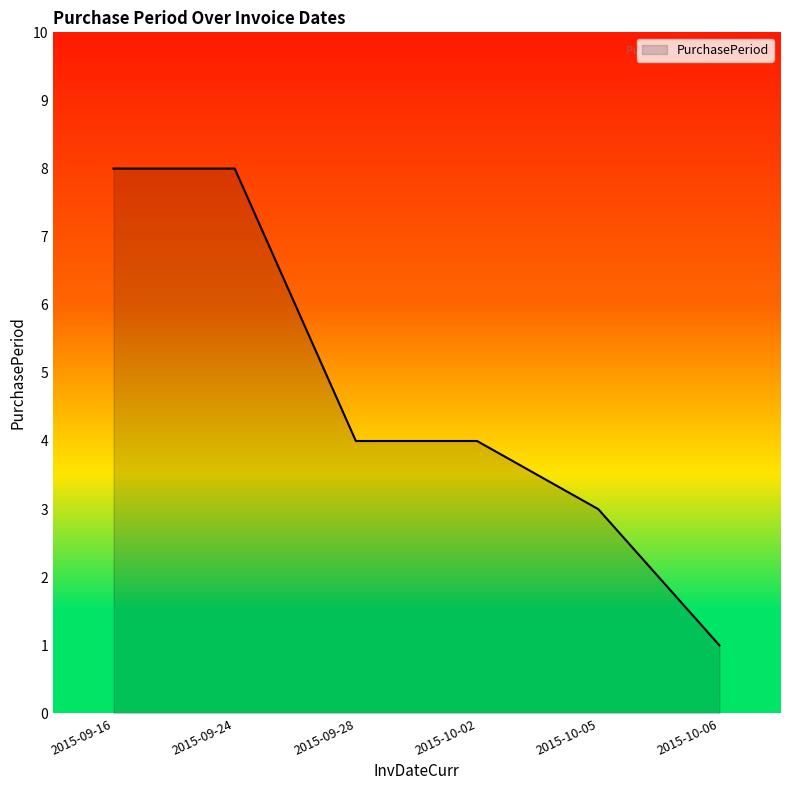

What value does the data have at 2015-10-05?

3